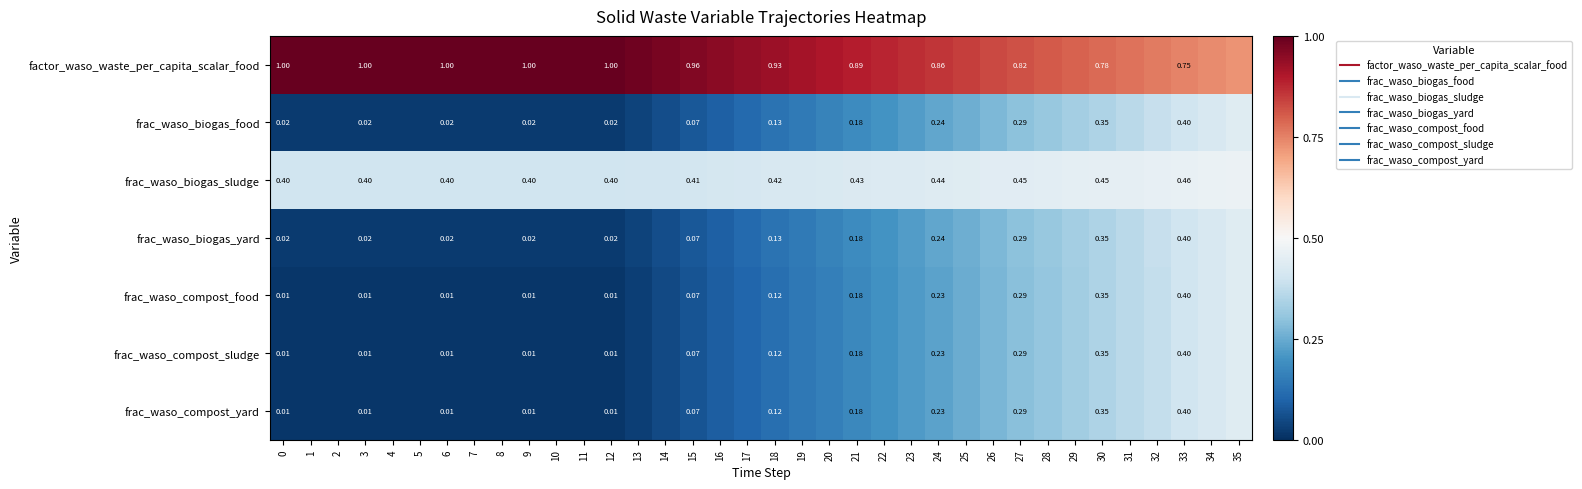

What is the spread (max minus min) of values at 2?

1.0